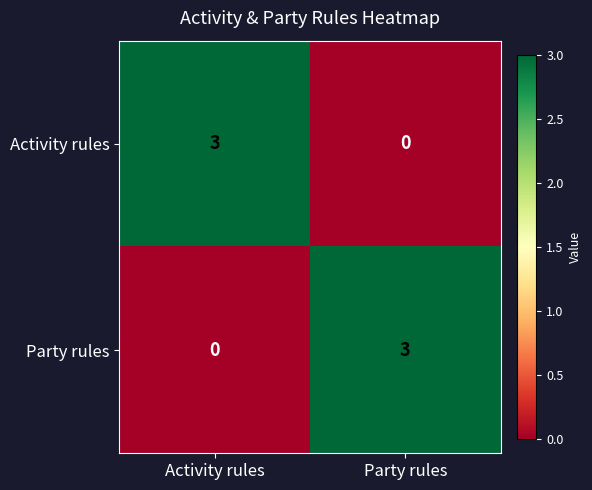

What is the difference between the maximum and minimum values in the Party rules series?

3